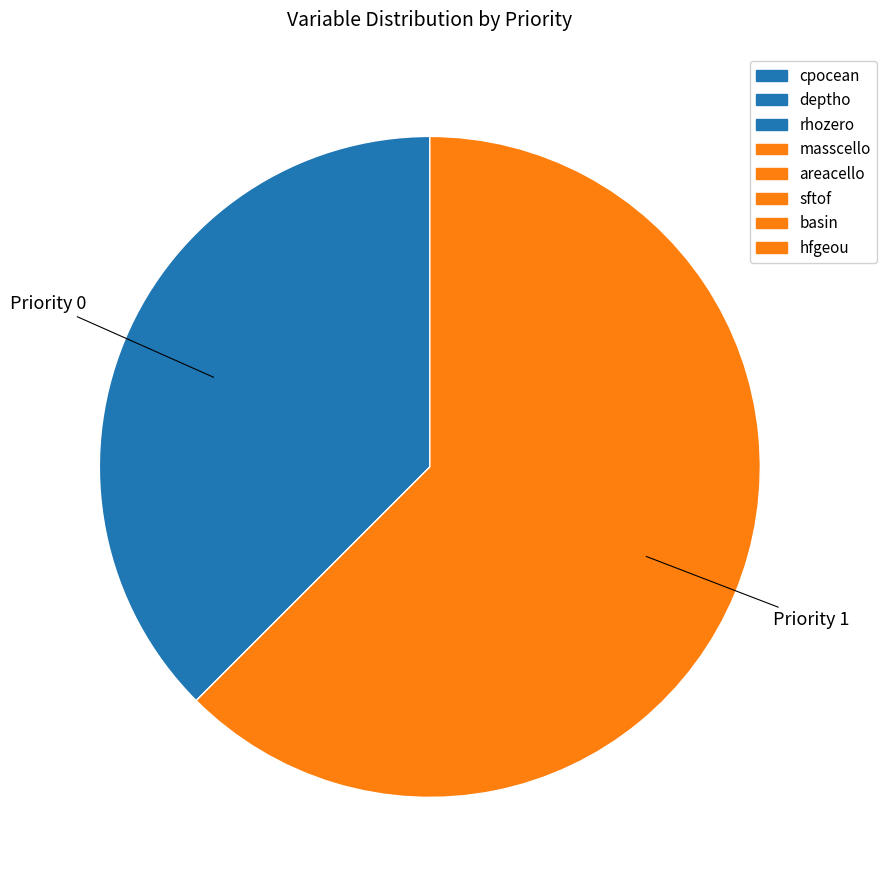

Which category has the biggest portion of the pie?

Priority 1